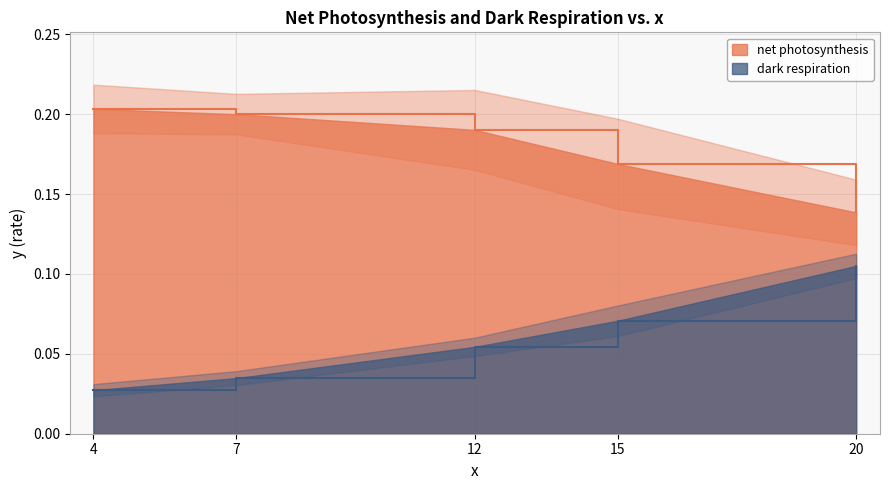

Which series has the widest spread of values?

dark respiration